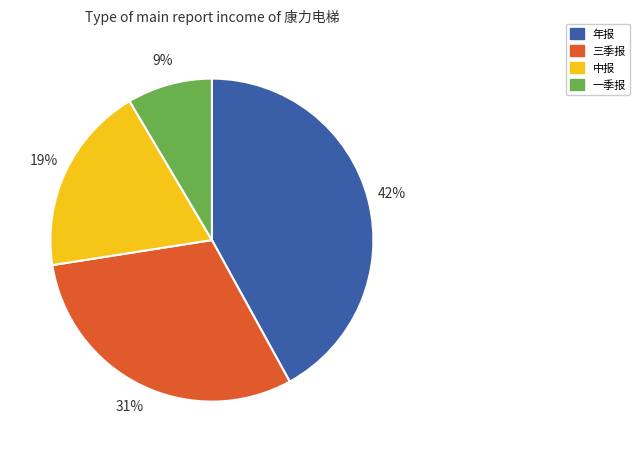

To the nearest percent, what is the difference between the 年报 and 一季报 slice percentages?

33%